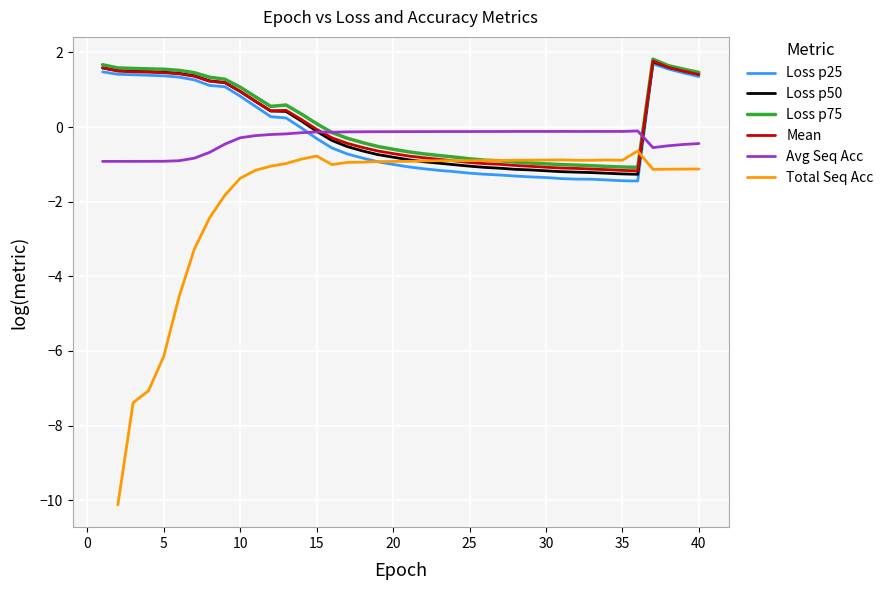

What is the lowest value of the Loss p75 series?

-1.1